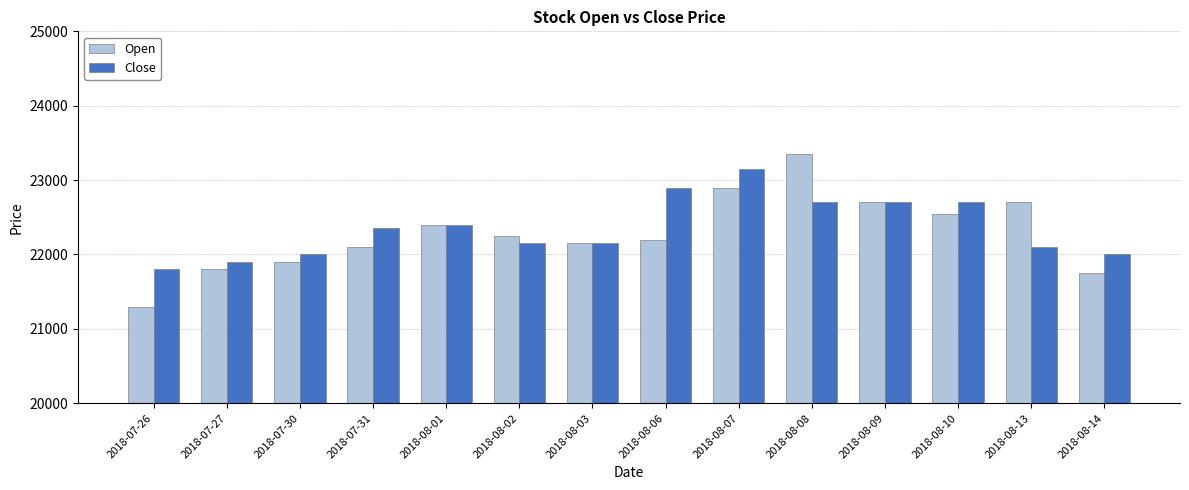

What is the difference between the second highest and minimum values in the Close series?

1100